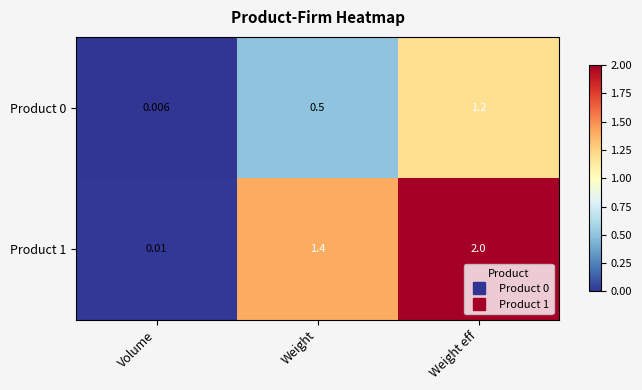

At which category does the chart reach its peak across all series?

Weight eff